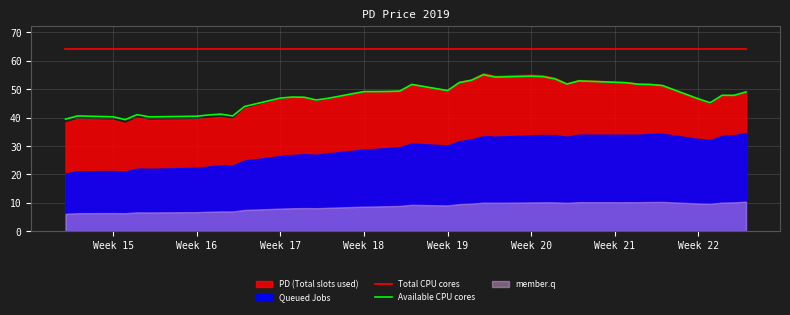

Which series has the largest total across all categories?

Total CPU cores